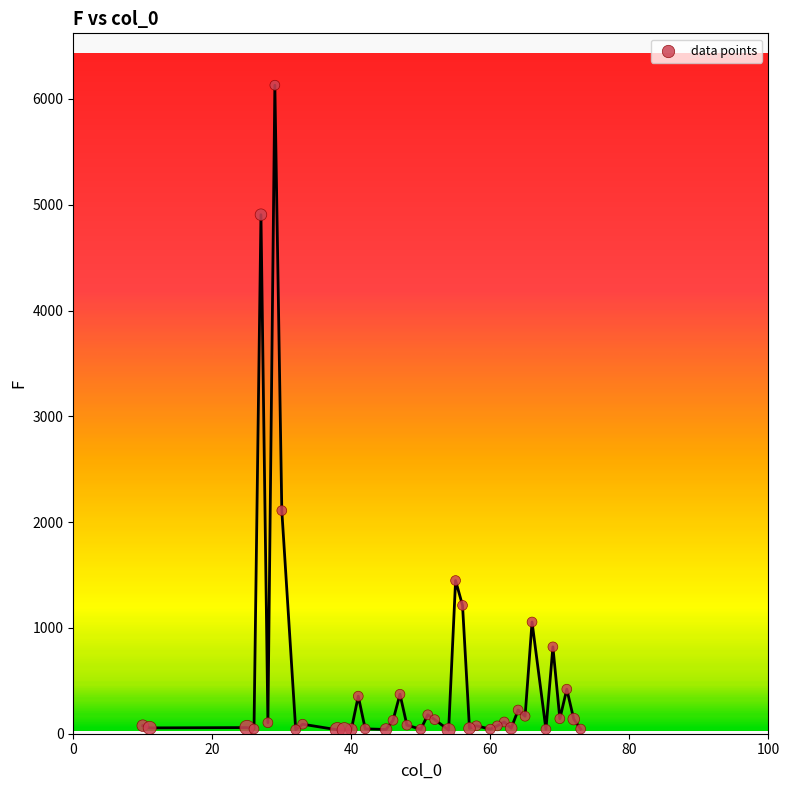

What is the range of Y values (max minus min)?

6095